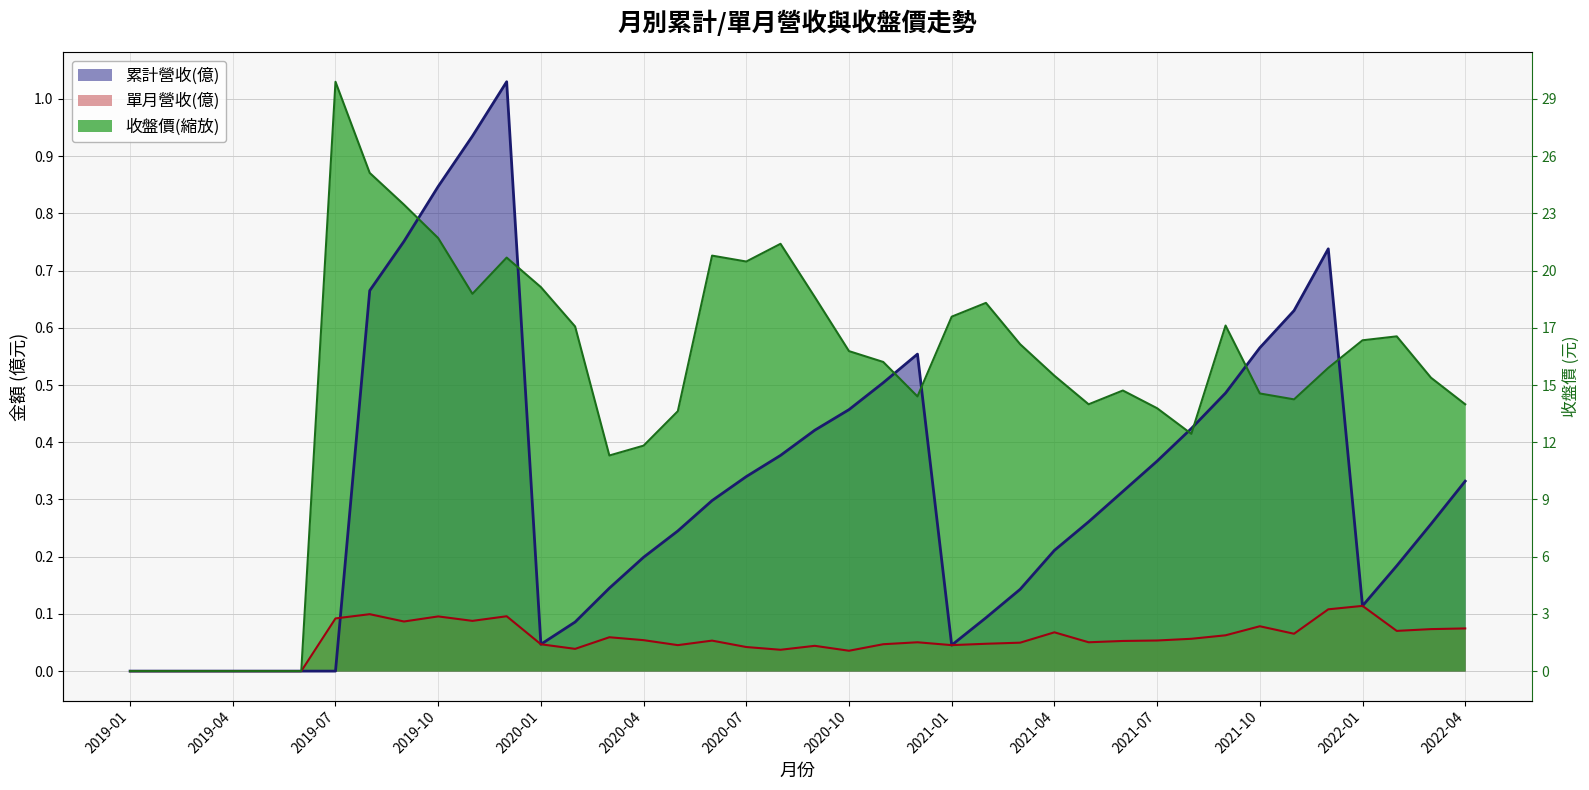

At which label is 單月營收(億) closest to 0?

2019-01